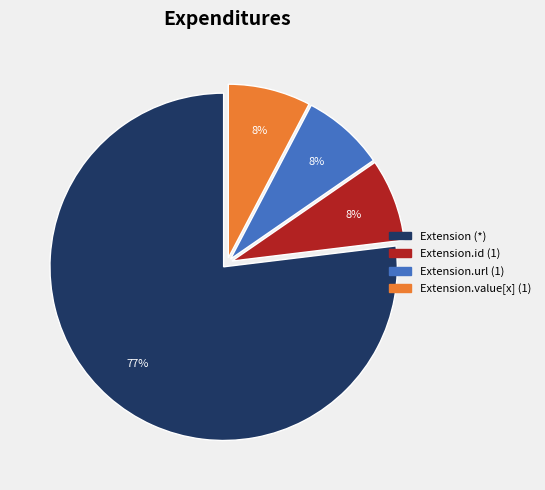

To the nearest percent, what is the average slice percentage?

25%